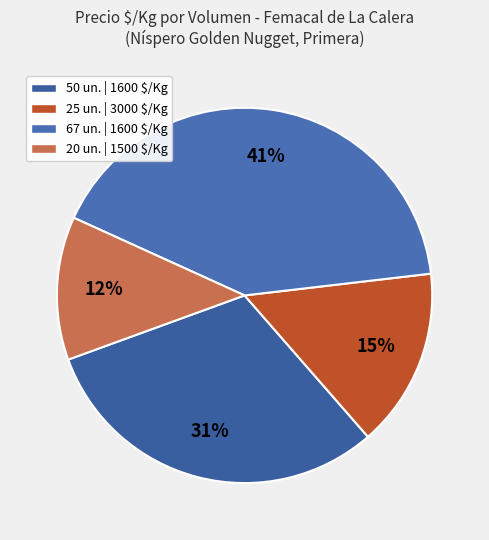

Count the number of slices in the pie.

4